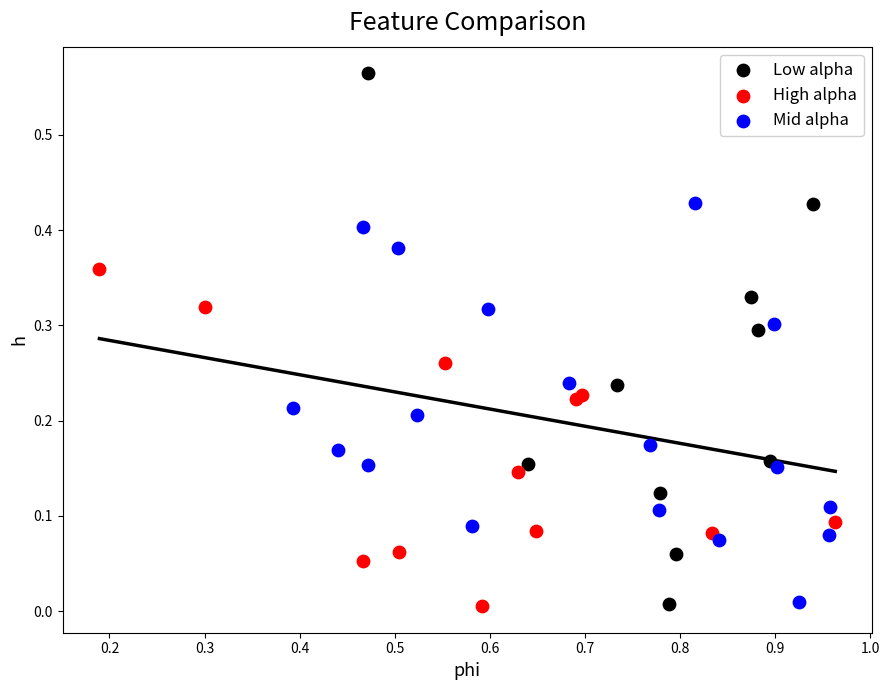

Which series has the widest spread of Y values?

Low alpha